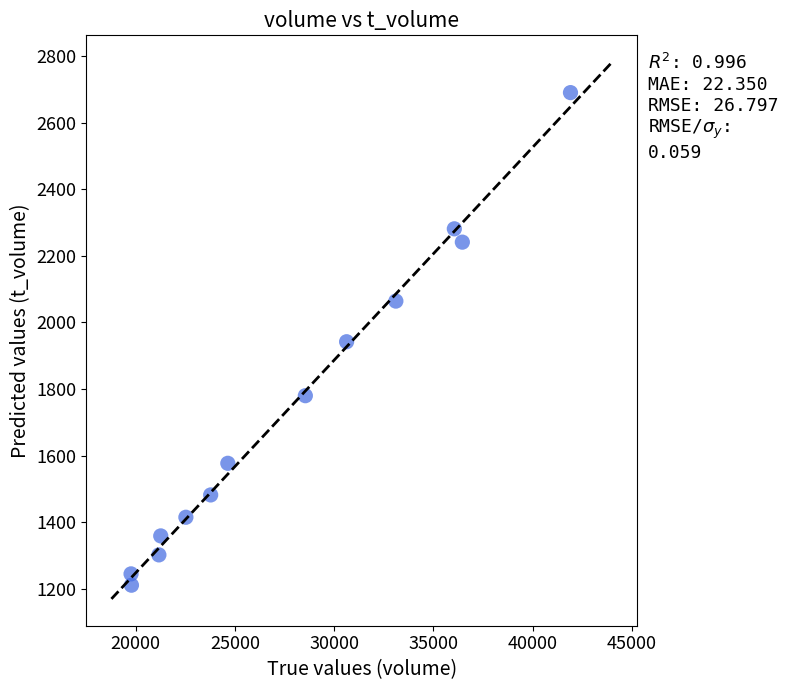

What is the range of Y values (max minus min)?

1479